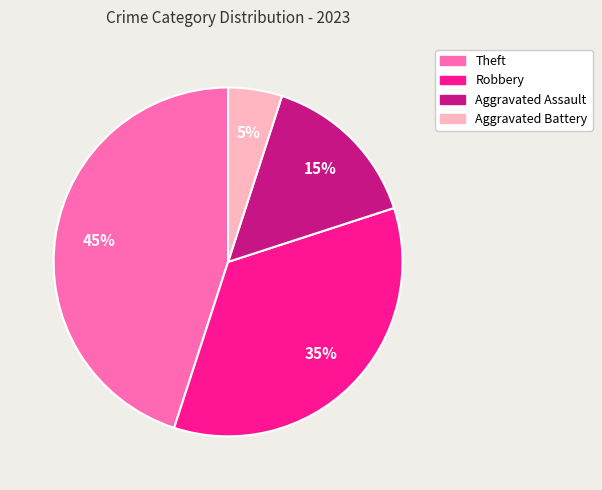

Rank the categories by value from highest to lowest.

Theft, Robbery, Aggravated Assault, Aggravated Battery